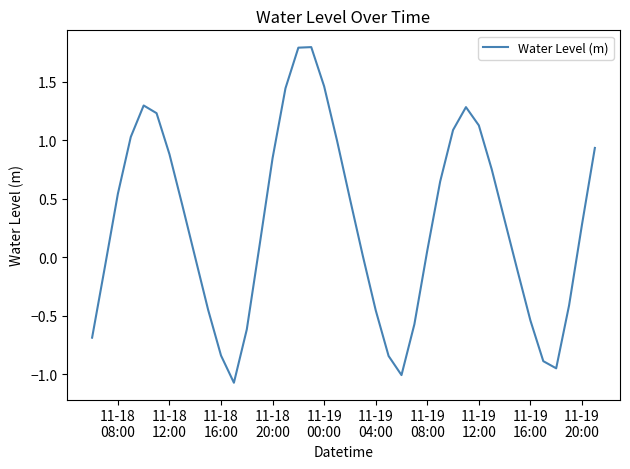

What is the difference between the maximum and minimum values?

2.9